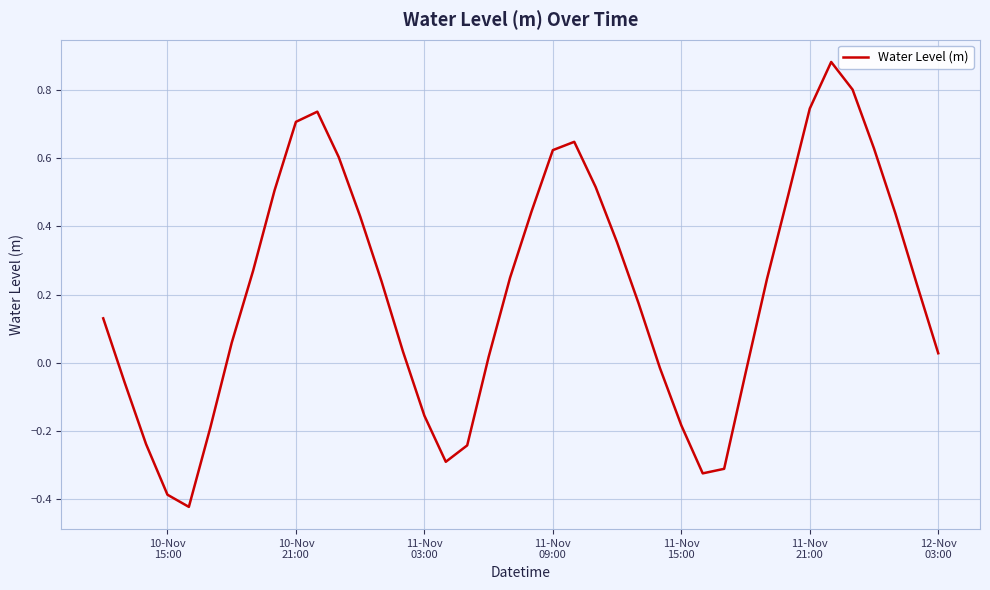

What is the sum of all values?

8.4